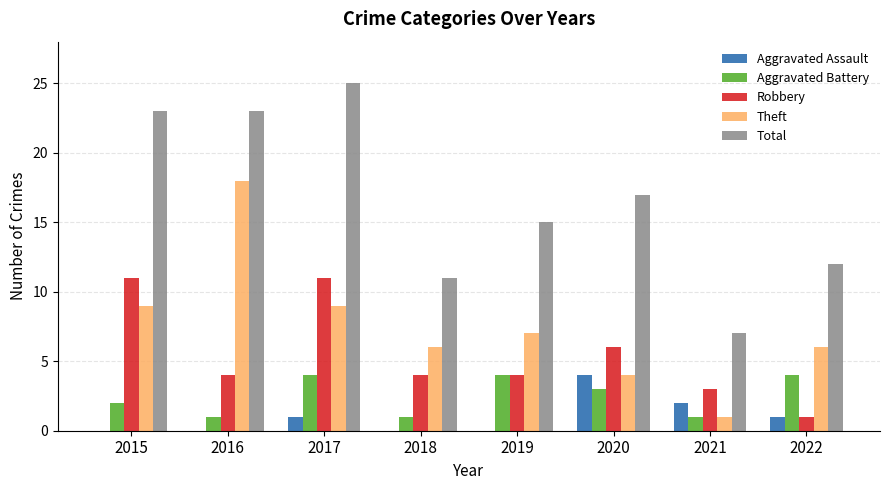

What is the maximum value for Robbery?

11